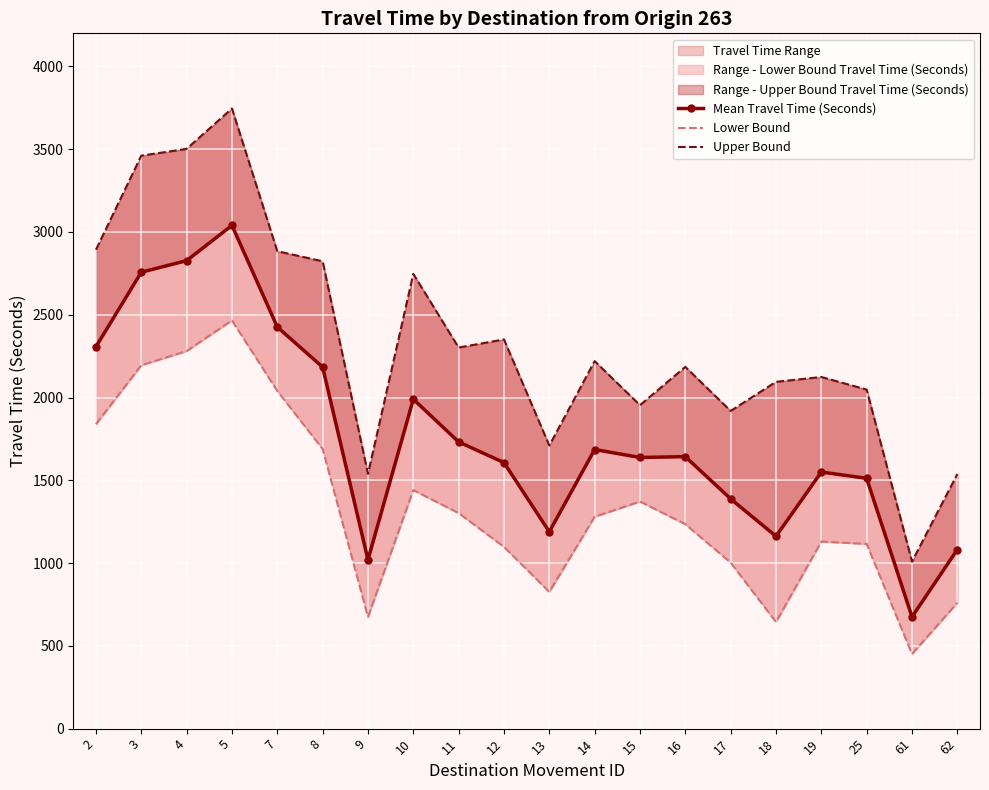

Reading left to right, what are all the values shown in this chart?

Mean Travel Time (Seconds): 2=2307	3=2757	4=2827	5=3040	7=2426	8=2184	9=1020	10=1990	11=1732	12=1607	13=1189	14=1686	15=1638	16=1643	17=1388	18=1162	19=1550	25=1512	61=675	62=1082
Lower Bound: 2=1839	3=2195	4=2281	5=2466	7=2040	8=1689	9=675	10=1441	11=1302	12=1098	13=826	14=1280	15=1372	16=1235	17=1003	18=644	19=1130	25=1116	61=451	62=760
Upper Bound: 2=2893	3=3461	4=3502	5=3746	7=2884	8=2823	9=1539	10=2747	11=2302	12=2351	13=1710	14=2220	15=1954	16=2185	17=1919	18=2095	19=2124	25=2048	61=1009	62=1538